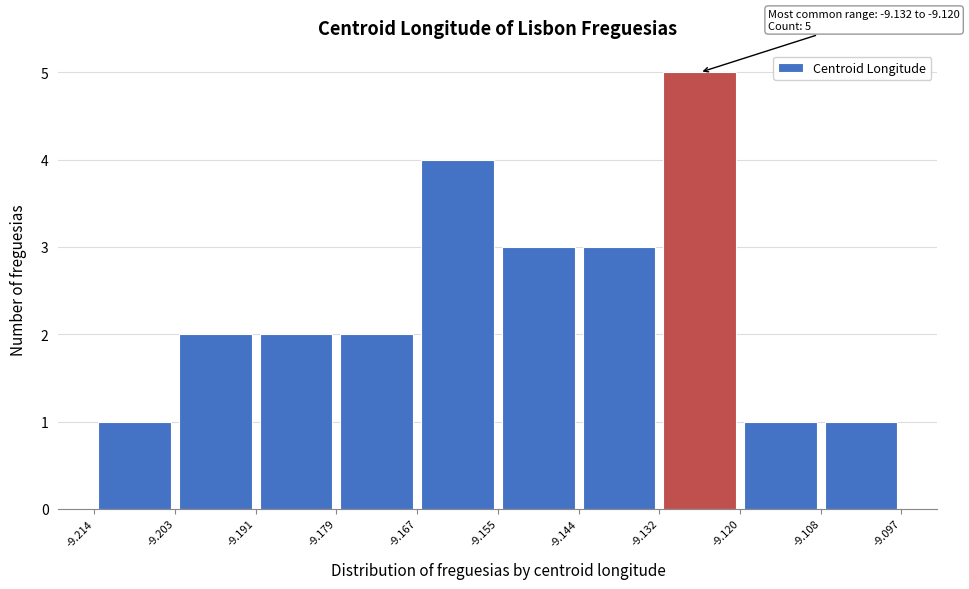

Over which range of the x-axis is the bar tallest?

-9.132 to -9.120